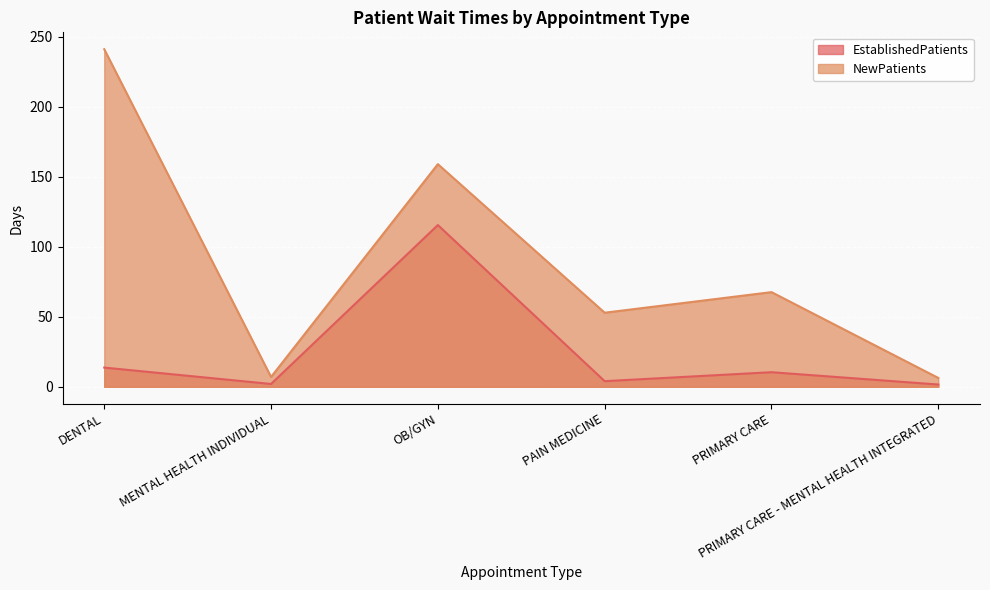

What is the sum of the NewPatients values at PAIN MEDICINE and MENTAL HEALTH INDIVIDUAL?

59.9